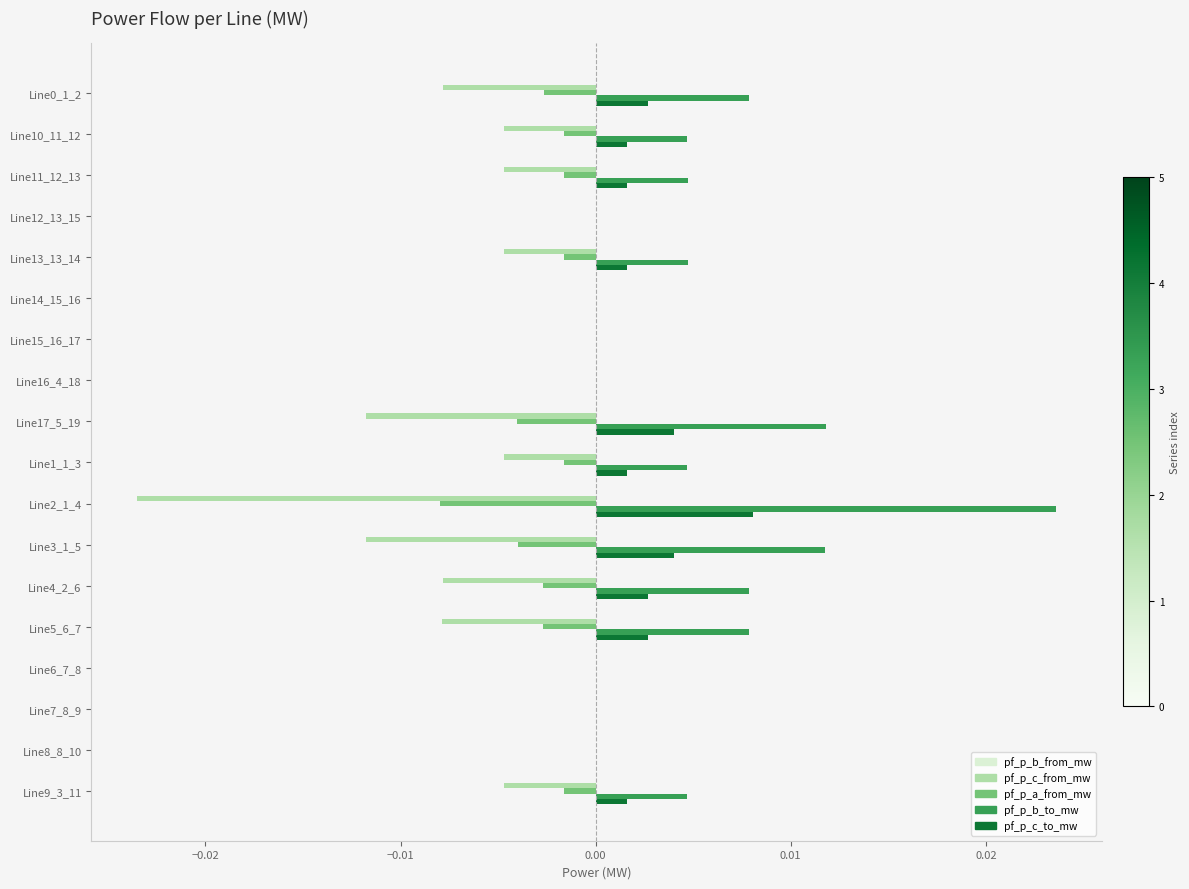

The pf_p_c_from_mw series shows -0.0 at Line3_1_5. True or false?

True